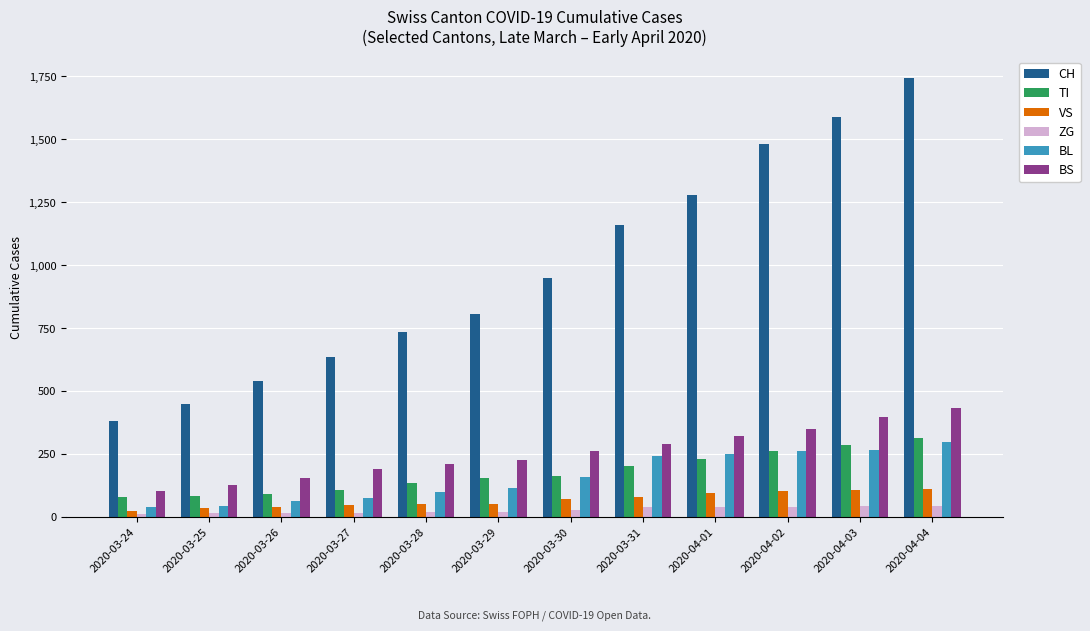

Is the value of CH at 2020-03-25 greater than the value of ZG at 2020-03-28?

Yes